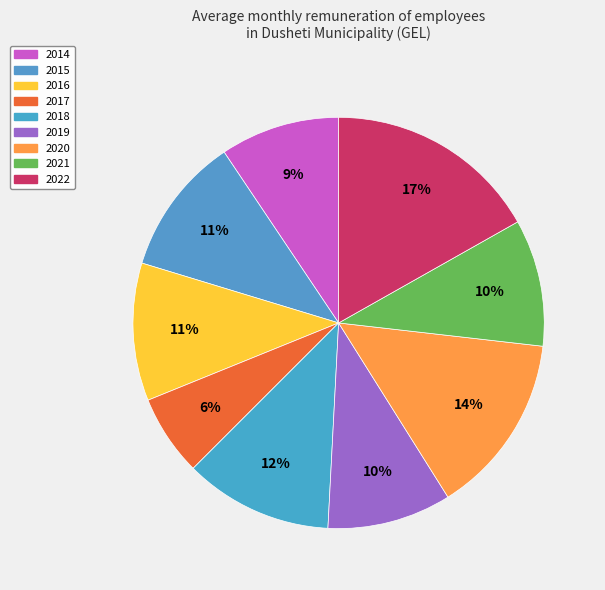

Count the number of slices in the pie.

9